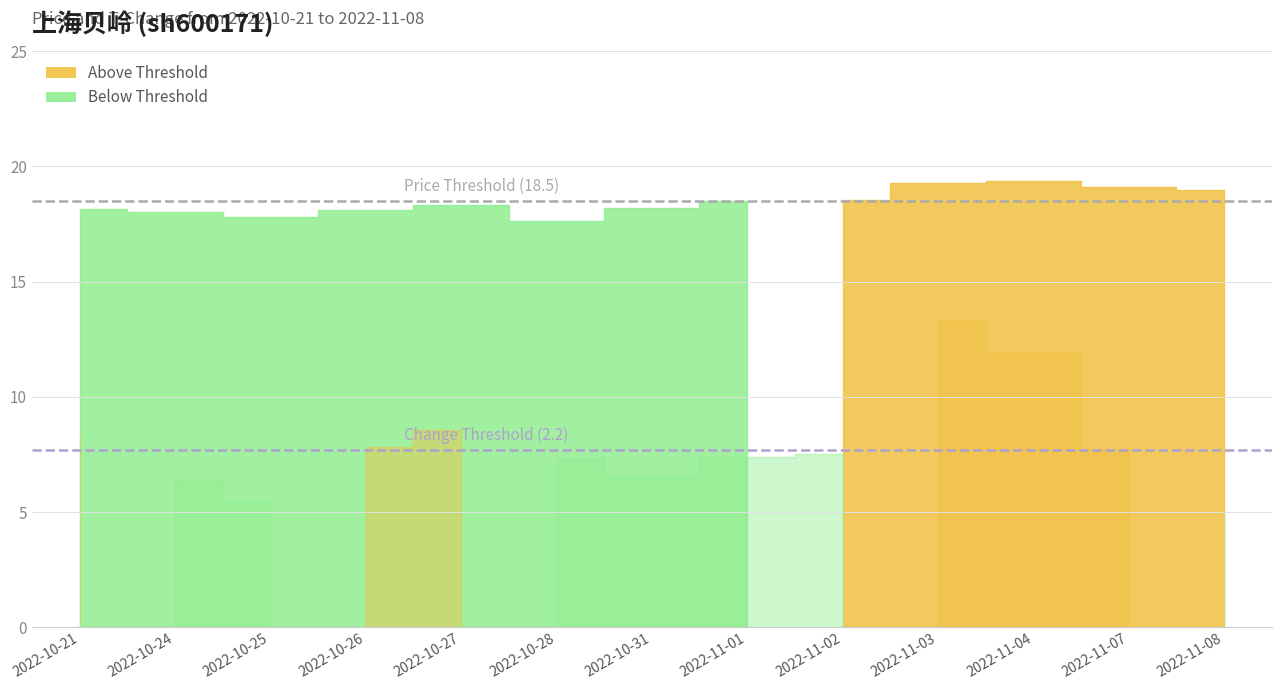

What is the label of the 2nd point from the right?

2022-11-07